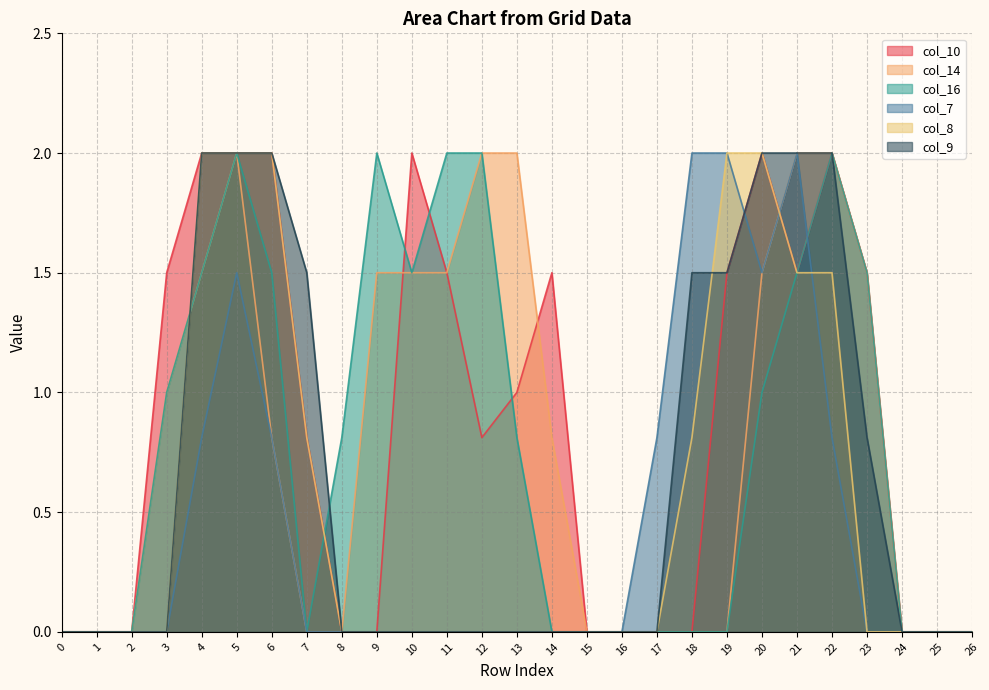

After their last crossing, which series has the higher values: col_8 or col_7?

col_8